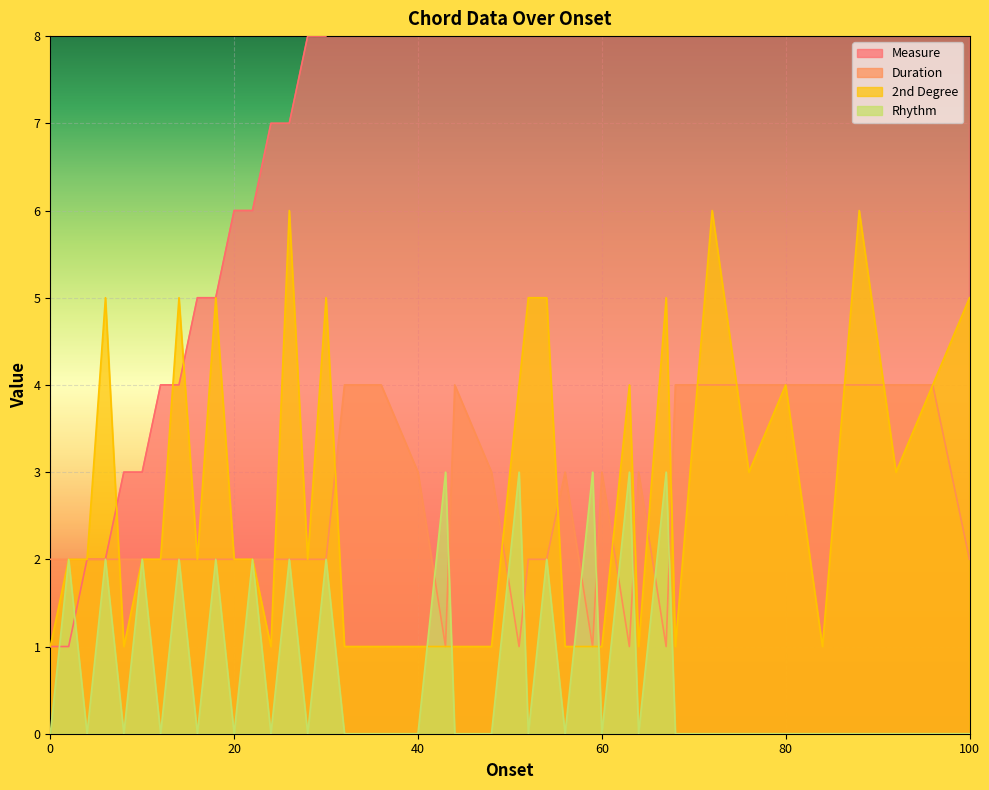

How many values in the 2nd Degree series exceed 2?

17